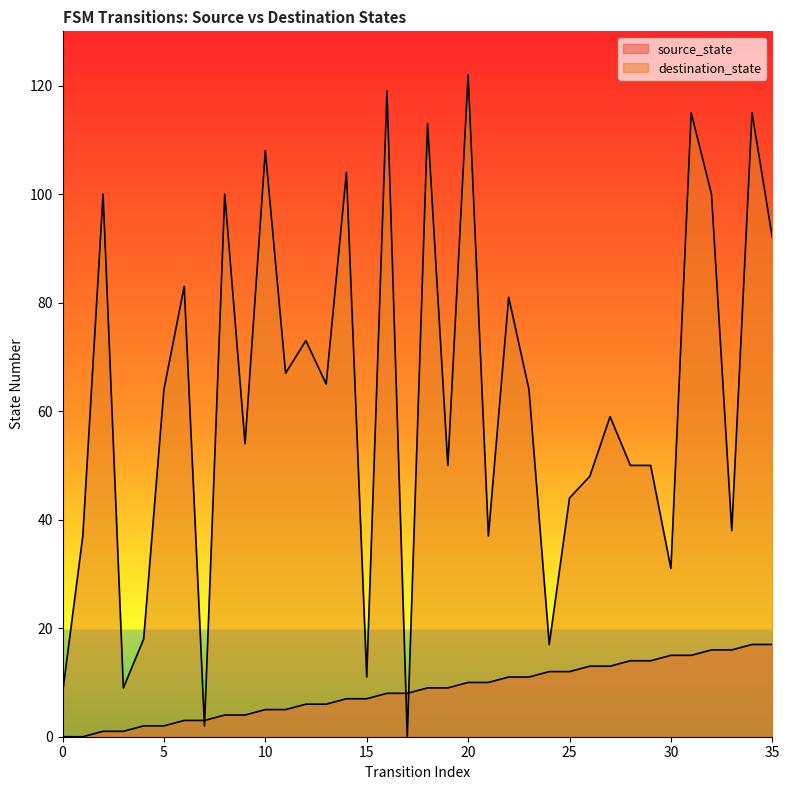

List the series in order of their overall mean, highest first.

destination_state, source_state